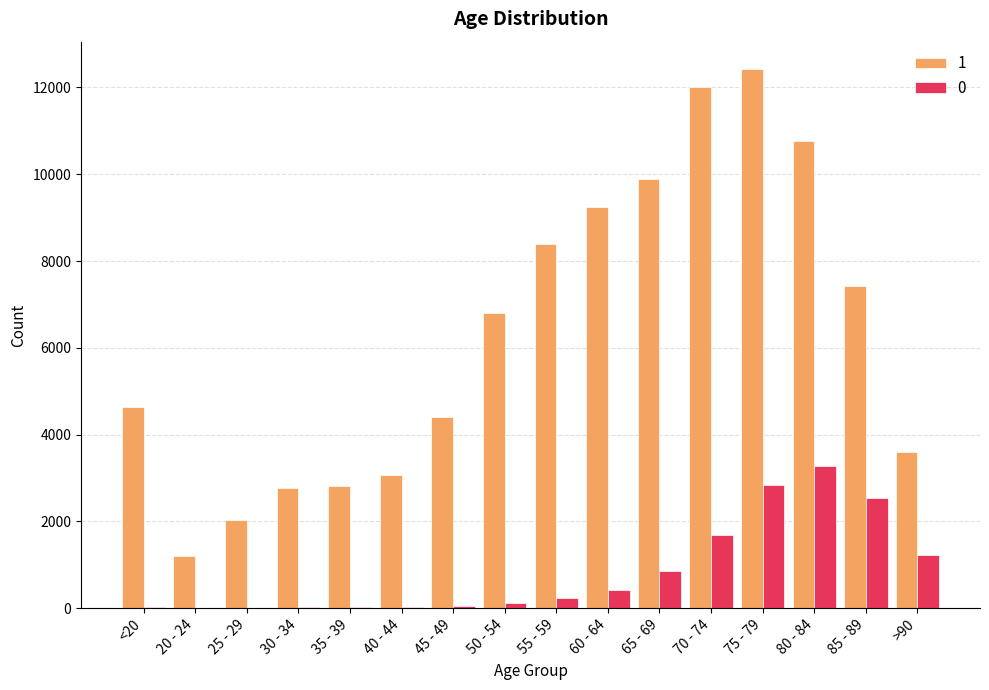

True or false: 1 has a value of 5140 at 40 - 44.

False